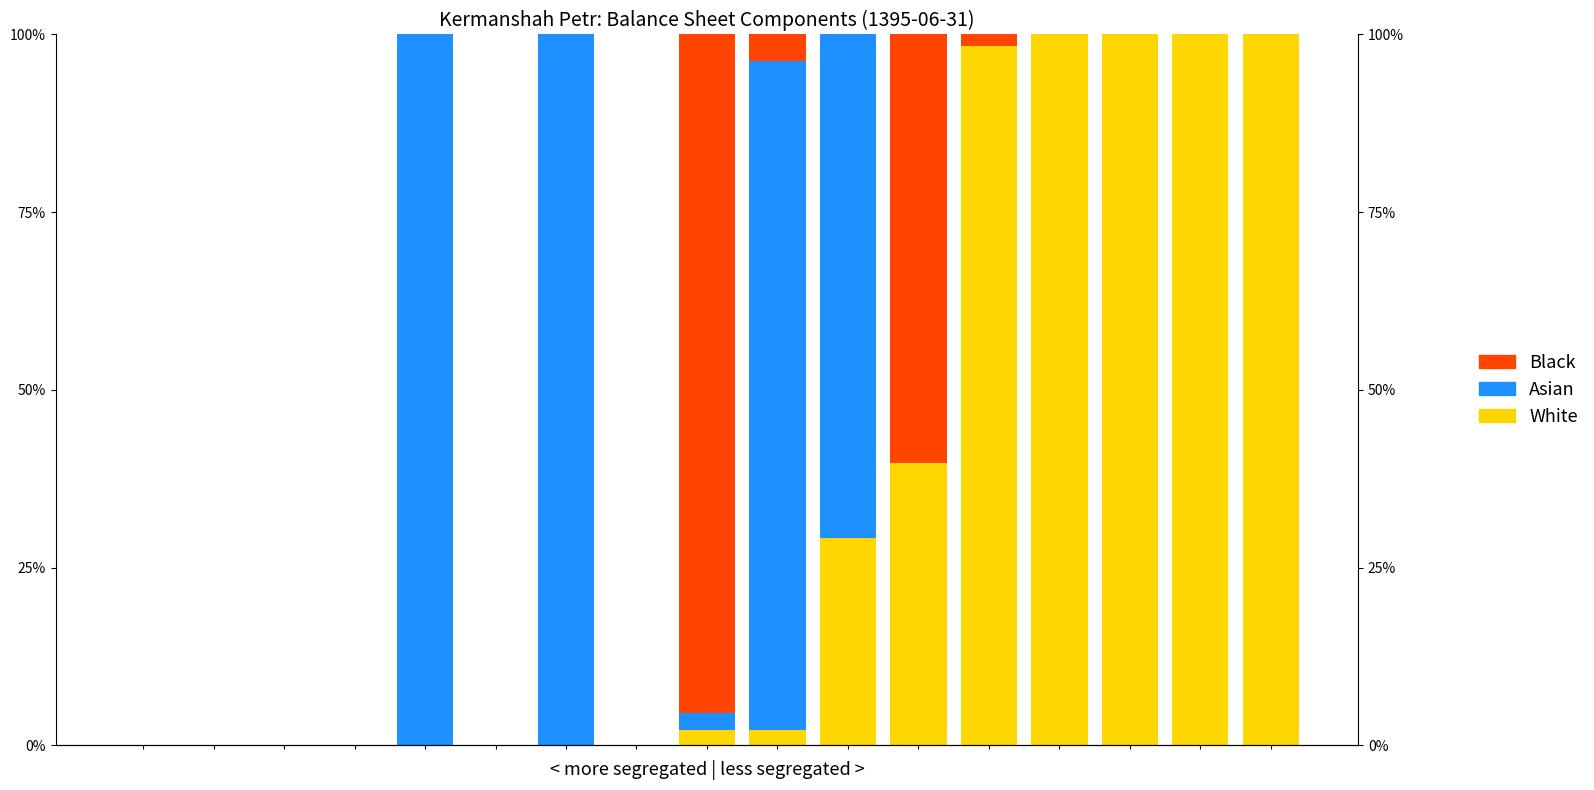

How many categories are shown in the chart?

17